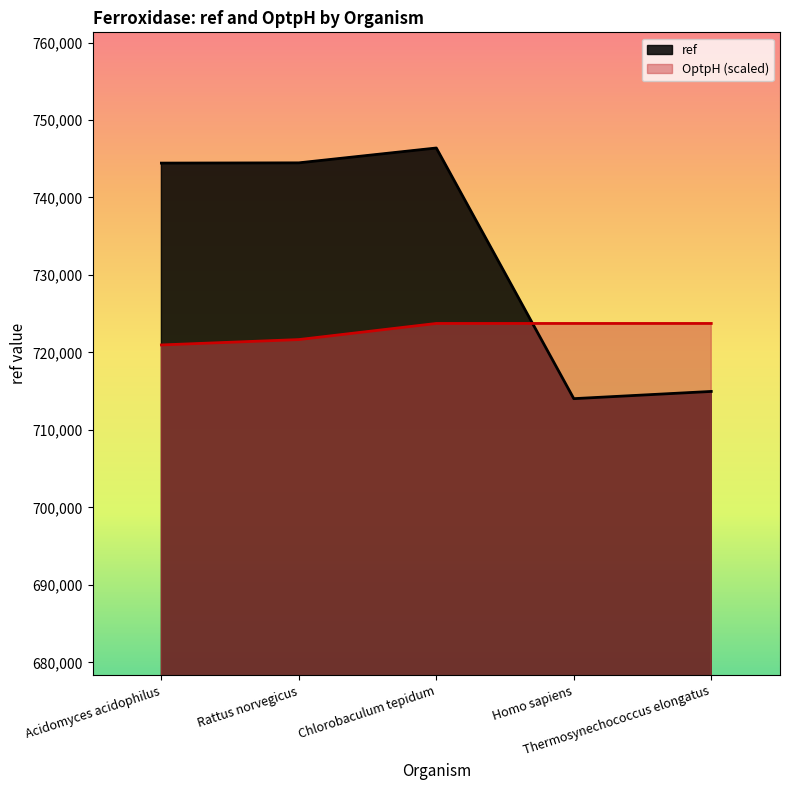

What is the spread (max minus min) of values at Acidomyces acidophilus?

23468.1